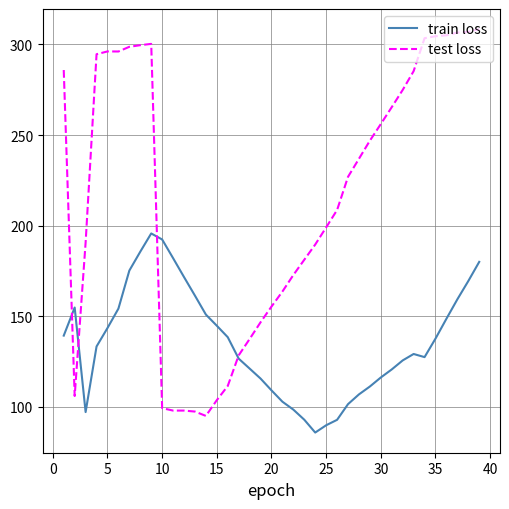

What is the highest value of the train loss series?

195.7